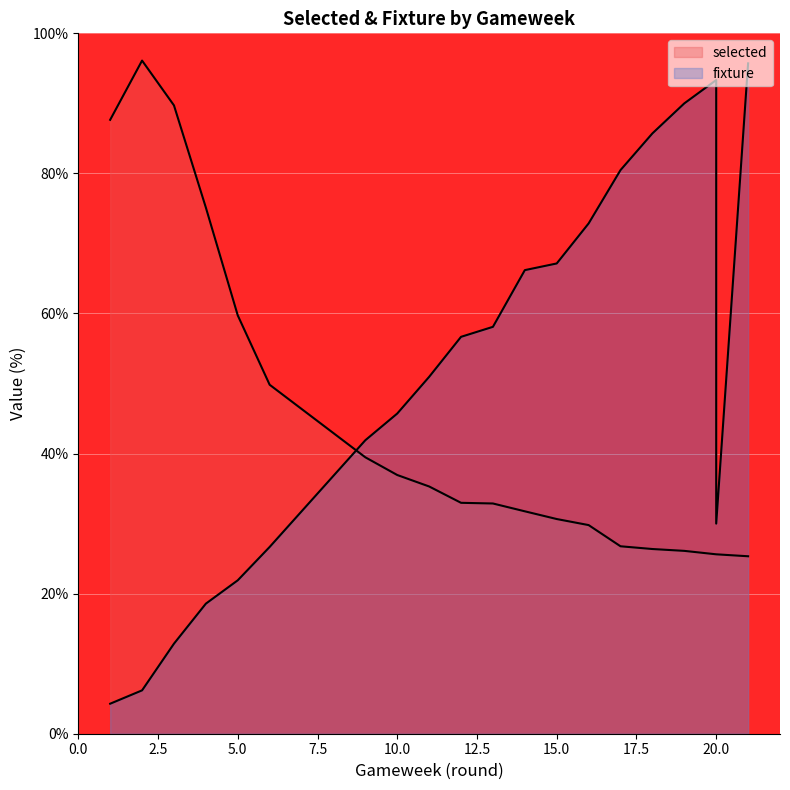

True or false: fixture has more than 0 interior local peaks.

True